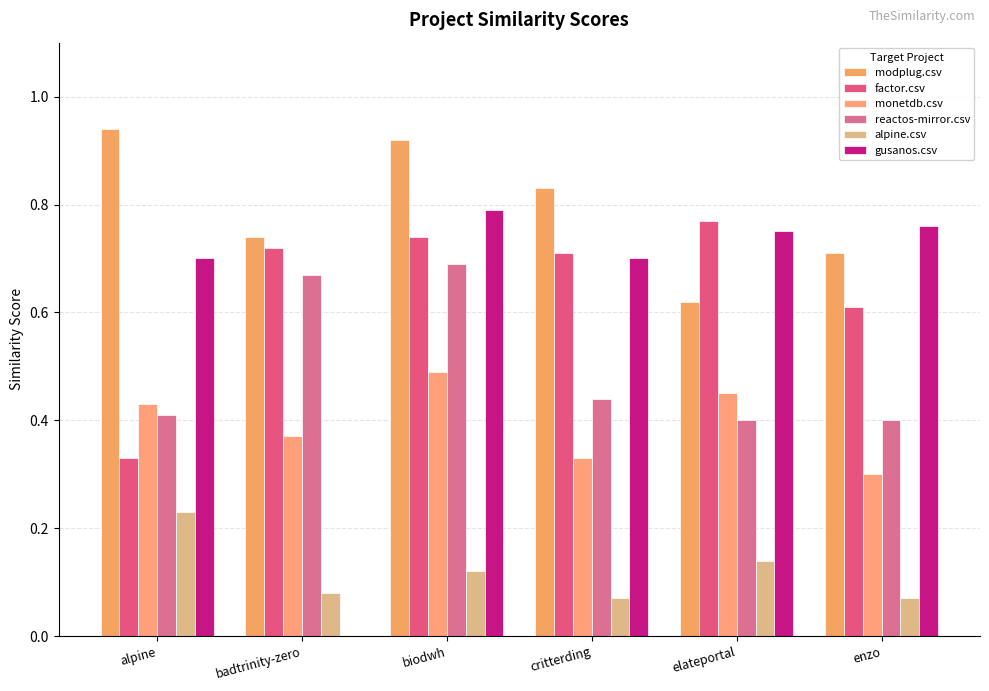

At which category is the sum across all series the highest?

biodwh